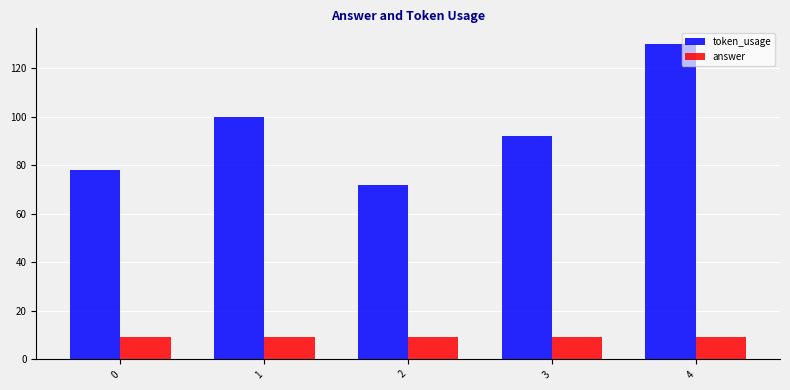

Does the chart contain any negative values?

No